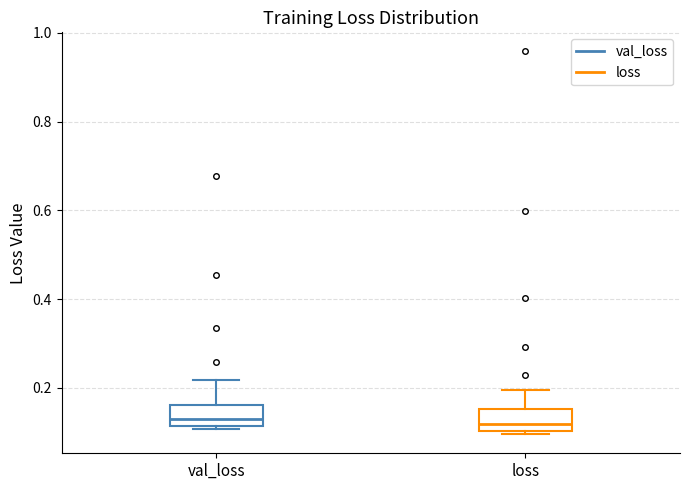

Reading left to right, transcribe this box plot: for each box, give where its median line is, the range the box spans, and where its two whiskers end, as read against the y-axis. The values are not printed on the chart, so give them approximately, as read against the axis.

val_loss: median 0.14, box 0.12 to 0.16, whiskers 0.10 to 0.22
loss: median 0.12, box 0.10 to 0.16, whiskers 0.10 (just below the box's lower edge) to 0.20